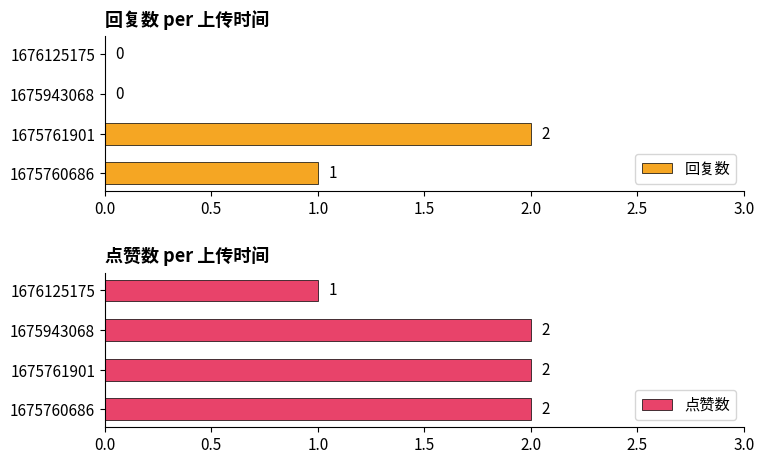

The 回复数 series shows 3 at 1675761901. True or false?

False